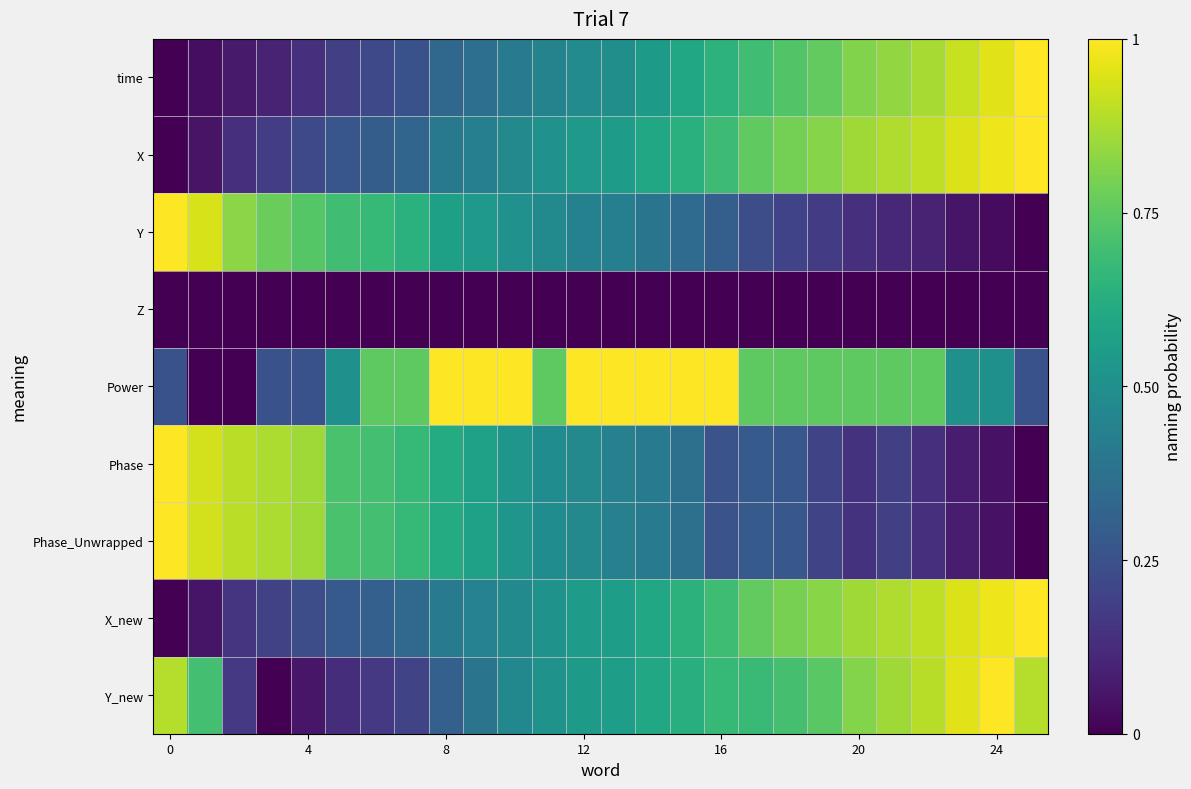

Reading left to right, extract all data points from this chart.

time: 0.0	0.0	0.1	0.1	0.1	0.2	0.2	0.3	0.3	0.4	0.4	0.4	0.5	0.5	0.5	0.6	0.6	0.7	0.7	0.8	0.8	0.8	0.9	0.9	1.0	1.0
X: 0.0	0.1	0.1	0.2	0.2	0.3	0.3	0.3	0.4	0.4	0.5	0.5	0.5	0.6	0.6	0.6	0.7	0.8	0.8	0.8	0.9	0.9	0.9	0.9	1.0	1.0
Y: 1.0	0.9	0.8	0.8	0.7	0.7	0.7	0.6	0.6	0.5	0.5	0.5	0.4	0.4	0.4	0.4	0.3	0.2	0.2	0.2	0.1	0.1	0.1	0.1	0.0	0.0
Z: 0.0	0.0	0.0	0.0	0.0	0.0	0.0	0.0	0.0	0.0	0.0	0.0	0.0	0.0	0.0	0.0	0.0	0.0	0.0	0.0	0.0	0.0	0.0	0.0	0.0	0.0
Power: 0.2	0.0	0.0	0.2	0.2	0.5	0.8	0.8	1.0	1.0	1.0	0.8	1.0	1.0	1.0	1.0	1.0	0.8	0.8	0.8	0.8	0.8	0.8	0.5	0.5	0.2
Phase: 1.0	0.9	0.9	0.9	0.9	0.7	0.7	0.7	0.6	0.6	0.5	0.5	0.5	0.4	0.4	0.4	0.3	0.3	0.3	0.2	0.1	0.2	0.1	0.1	0.0	0.0
Phase_Unwrapped: 1.0	0.9	0.9	0.9	0.9	0.7	0.7	0.7	0.6	0.6	0.5	0.5	0.5	0.4	0.4	0.4	0.3	0.3	0.3	0.2	0.1	0.2	0.1	0.1	0.0	0.0
X_new: 0.0	0.1	0.2	0.2	0.2	0.3	0.3	0.3	0.4	0.4	0.5	0.5	0.5	0.6	0.6	0.6	0.7	0.8	0.8	0.8	0.9	0.9	0.9	0.9	1.0	1.0
Y_new: 0.9	0.7	0.2	0.0	0.1	0.1	0.2	0.2	0.3	0.4	0.5	0.5	0.5	0.6	0.6	0.6	0.7	0.7	0.7	0.7	0.8	0.9	0.9	1.0	1.0	0.9